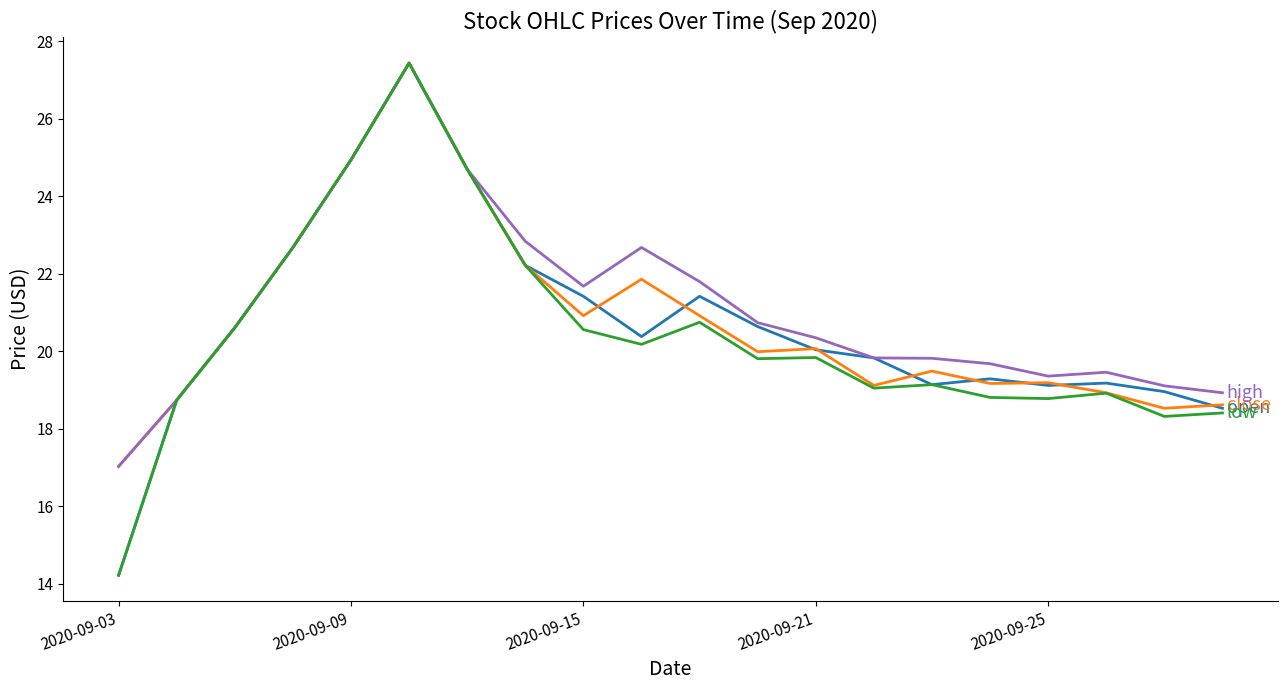

What is the minimum value shown in the chart?

14.2